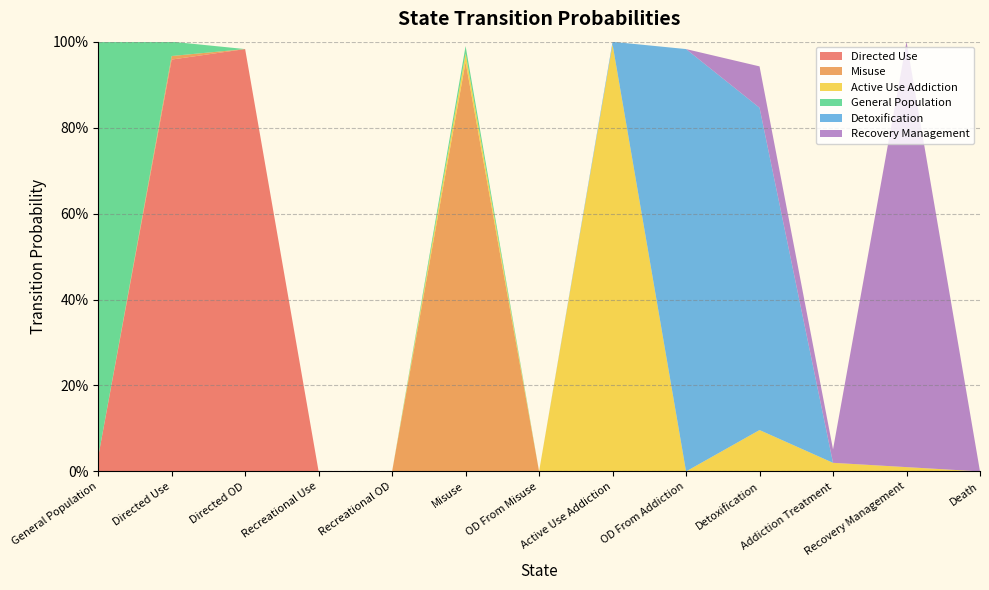

Reading left to right, what are all the values shown in this chart?

Directed Use: General Population=0.0	Directed Use=1.0	Directed OD=1.0	Recreational Use=0.0	Recreational OD=0.0	Misuse=0.0	OD From Misuse=0.0	Active Use Addiction=0.0	OD From Addiction=0.0	Detoxification=0.0	Addiction Treatment=0.0	Recovery Management=0.0	Death=0.0
Misuse: General Population=0.0	Directed Use=0.0	Directed OD=0.0	Recreational Use=0.0	Recreational OD=0.0	Misuse=1.0	OD From Misuse=0.0	Active Use Addiction=0.0	OD From Addiction=0.0	Detoxification=0.0	Addiction Treatment=0.0	Recovery Management=0.0	Death=0.0
Active Use Addiction: General Population=0.0	Directed Use=0.0	Directed OD=0.0	Recreational Use=0.0	Recreational OD=0.0	Misuse=0.0	OD From Misuse=0.0	Active Use Addiction=1.0	OD From Addiction=0.0	Detoxification=0.1	Addiction Treatment=0.0	Recovery Management=0.0	Death=0.0
General Population: General Population=1.0	Directed Use=0.0	Directed OD=0.0	Recreational Use=0.0	Recreational OD=0.0	Misuse=0.0	OD From Misuse=0.0	Active Use Addiction=0.0	OD From Addiction=0.0	Detoxification=0.0	Addiction Treatment=0.0	Recovery Management=0.0	Death=0.0
Detoxification: General Population=0.0	Directed Use=0.0	Directed OD=0.0	Recreational Use=0.0	Recreational OD=0.0	Misuse=0.0	OD From Misuse=0.0	Active Use Addiction=0.0	OD From Addiction=1.0	Detoxification=0.8	Addiction Treatment=0.0	Recovery Management=0.0	Death=0.0
Recovery Management: General Population=0.0	Directed Use=0.0	Directed OD=0.0	Recreational Use=0.0	Recreational OD=0.0	Misuse=0.0	OD From Misuse=0.0	Active Use Addiction=0.0	OD From Addiction=0.0	Detoxification=0.1	Addiction Treatment=0.0	Recovery Management=1.0	Death=0.0